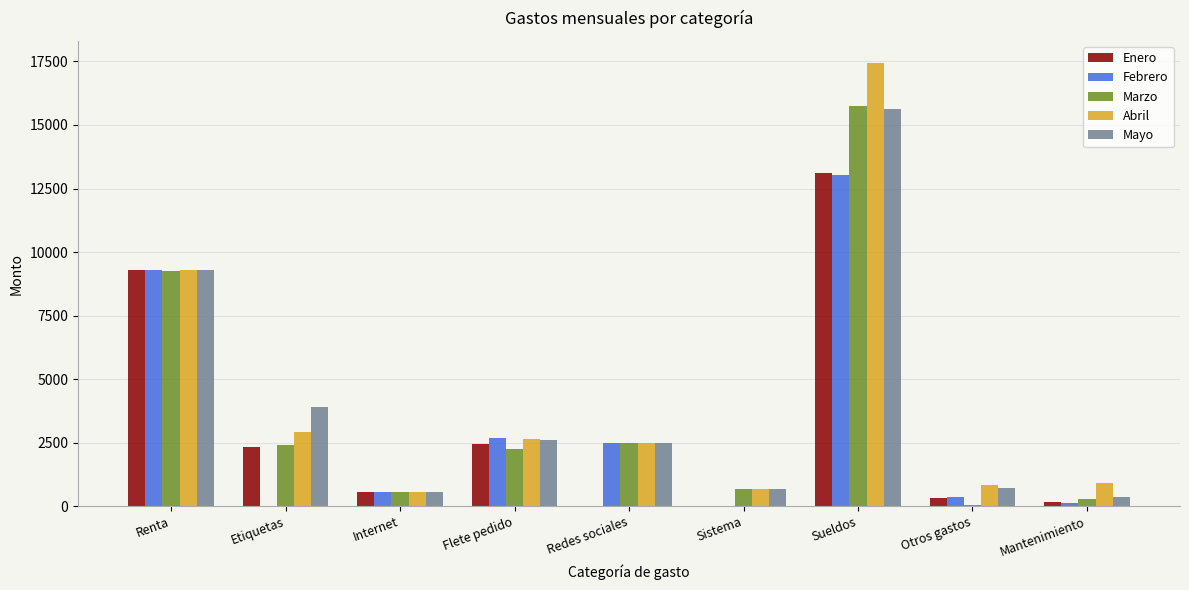

At which label does Enero first exceed 550?

Renta